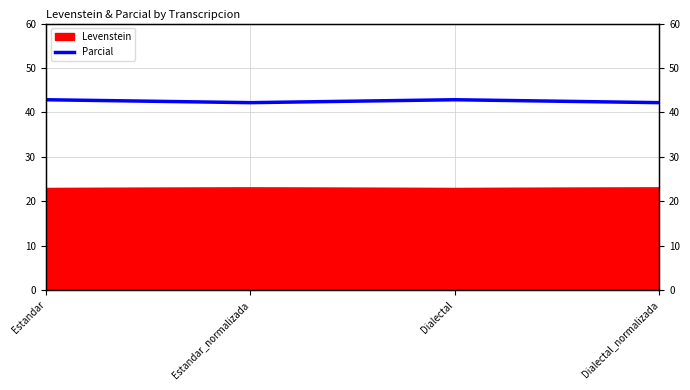

What is the maximum value shown in the chart?

42.9